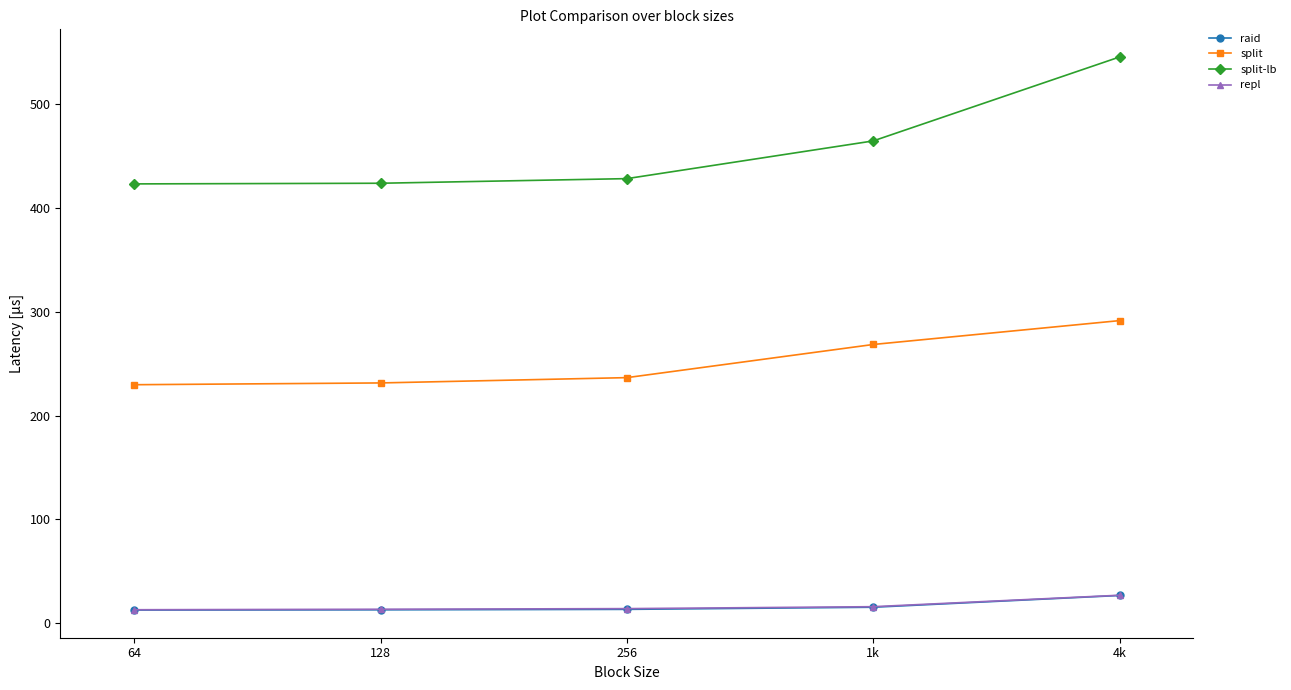

How many series are shown in this chart?

4